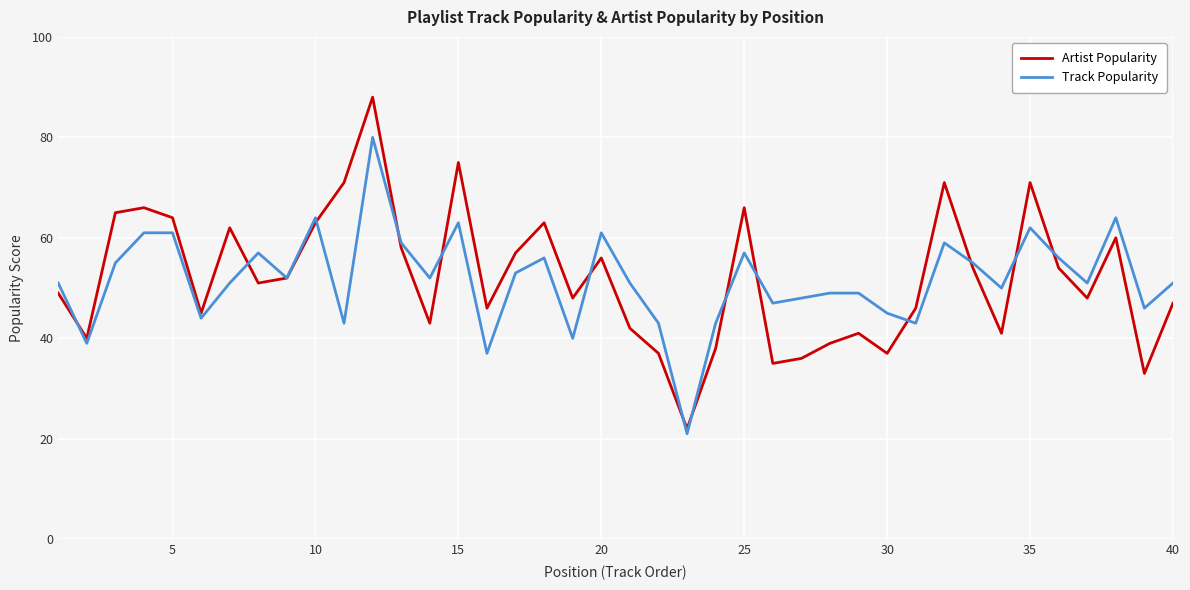

Which series has the largest range (max minus min)?

Artist Popularity